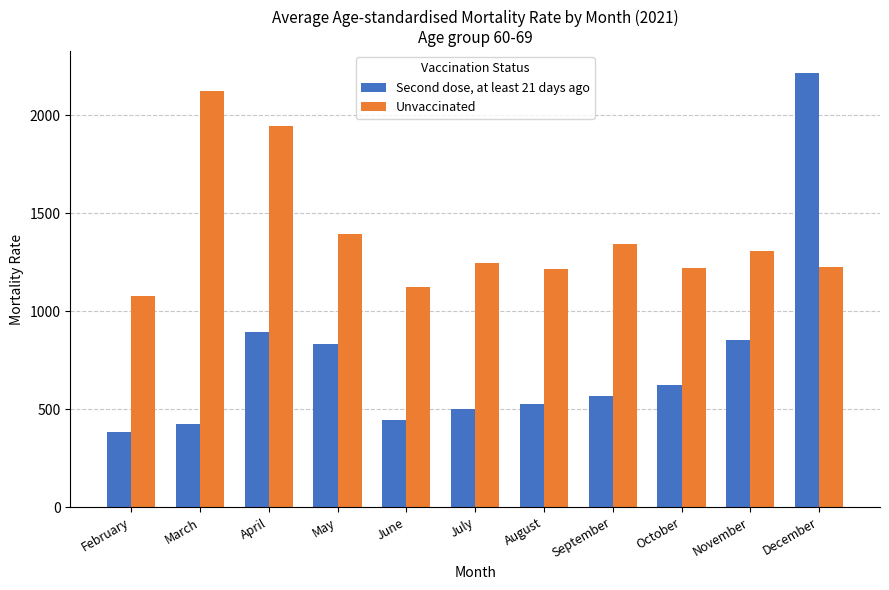

True or false: Second dose, at least 21 days ago has a value of 1397.6 at May.

False